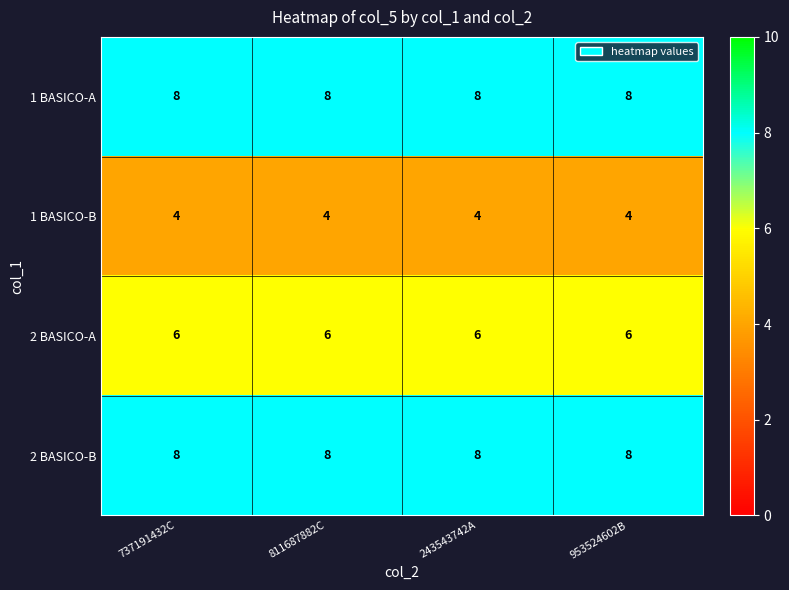

Read the 1 BASICO-B value at 737191432C.

4